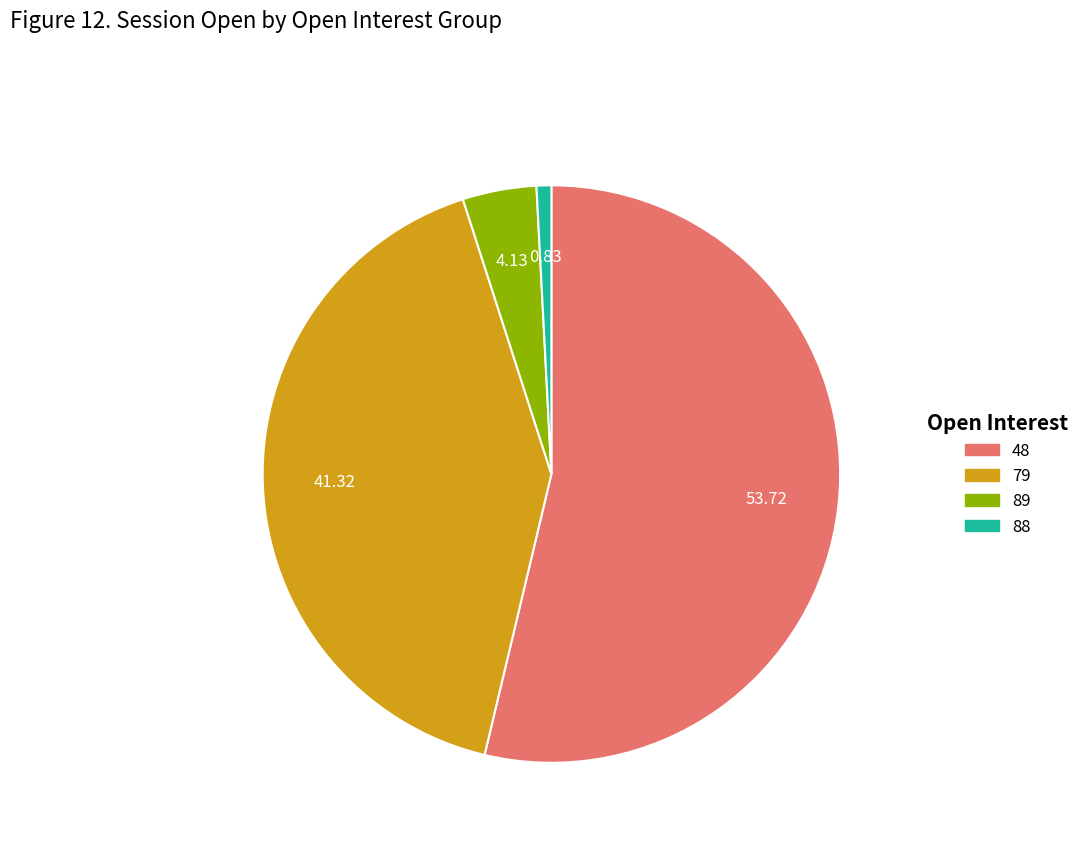

Which slice represents more than half of the pie?

48